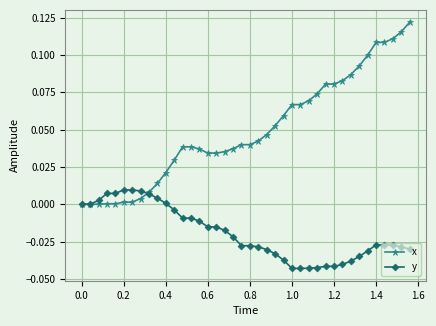

Which series has the largest total across all categories?

x